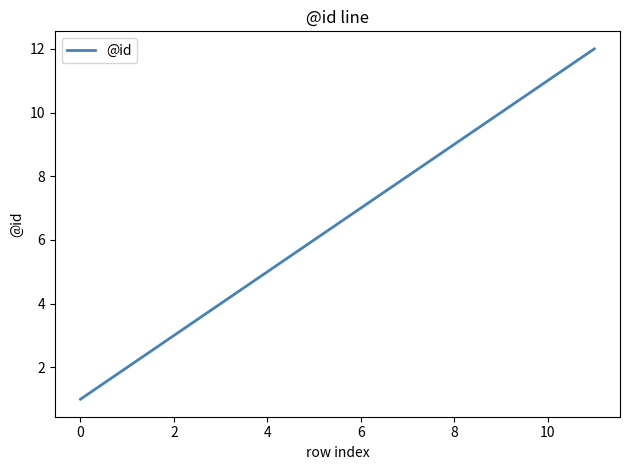

What is the difference between the maximum and minimum values?

11